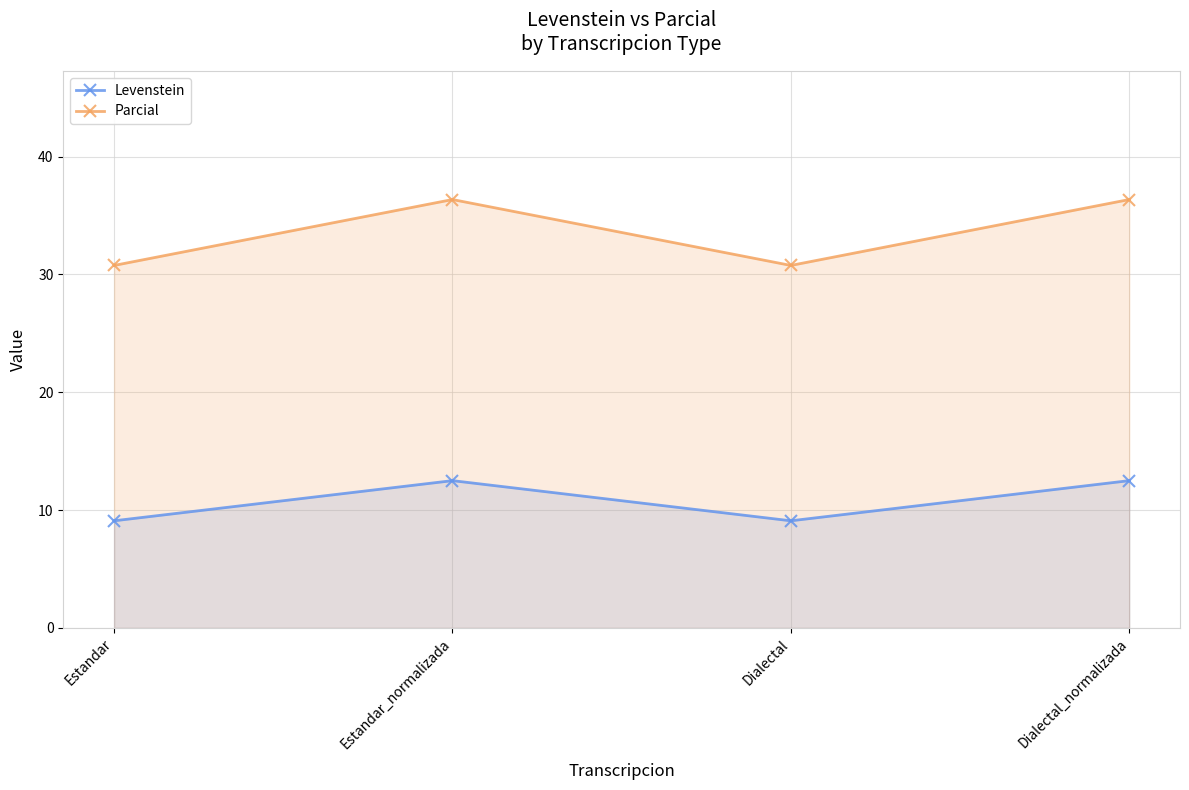

Reading left to right, transcribe all the data shown in this chart.

Levenstein: Estandar=9.1	Estandar_normalizada=12.5	Dialectal=9.1	Dialectal_normalizada=12.5
Parcial: Estandar=30.8	Estandar_normalizada=36.4	Dialectal=30.8	Dialectal_normalizada=36.4